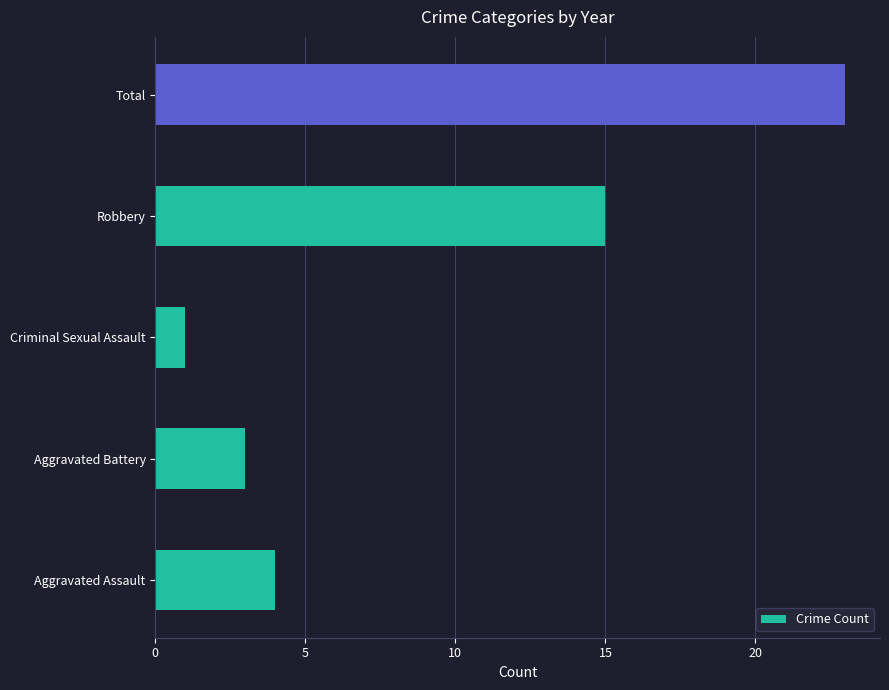

List the labels in order of value, smallest first.

Criminal Sexual Assault, Aggravated Battery, Aggravated Assault, Robbery, Total